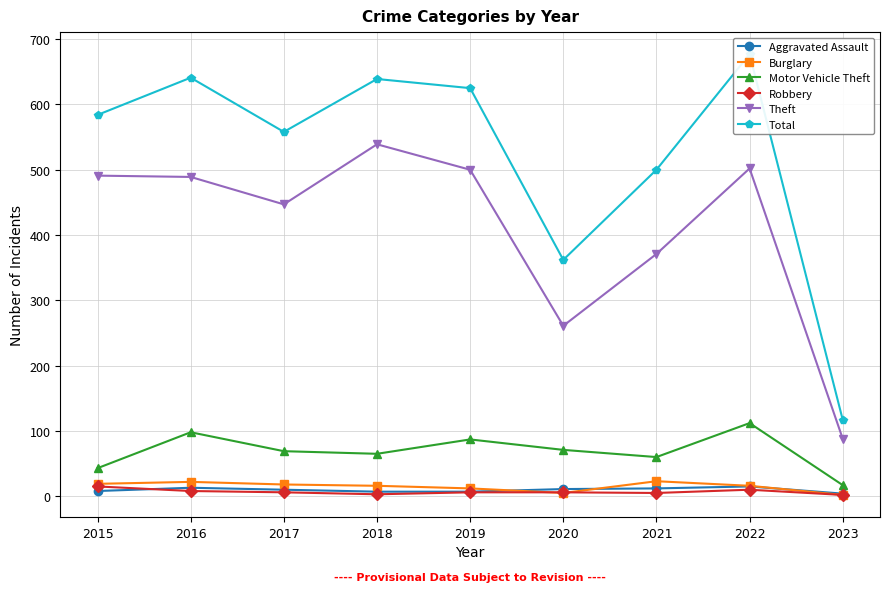

Rank the series at 2015 from highest to lowest value.

Total, Theft, Motor Vehicle Theft, Burglary, Robbery, Aggravated Assault